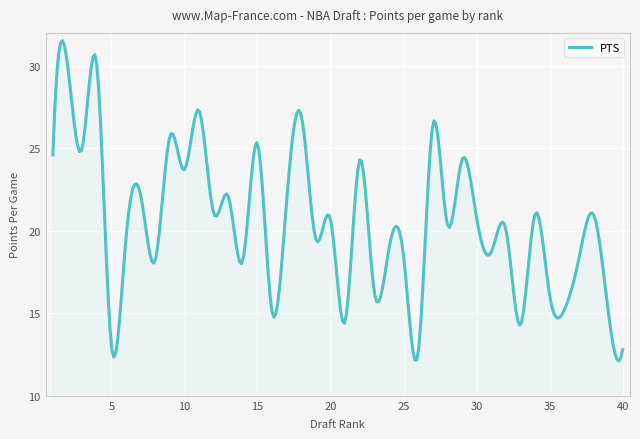

What is the minimum value shown in the chart?

12.1